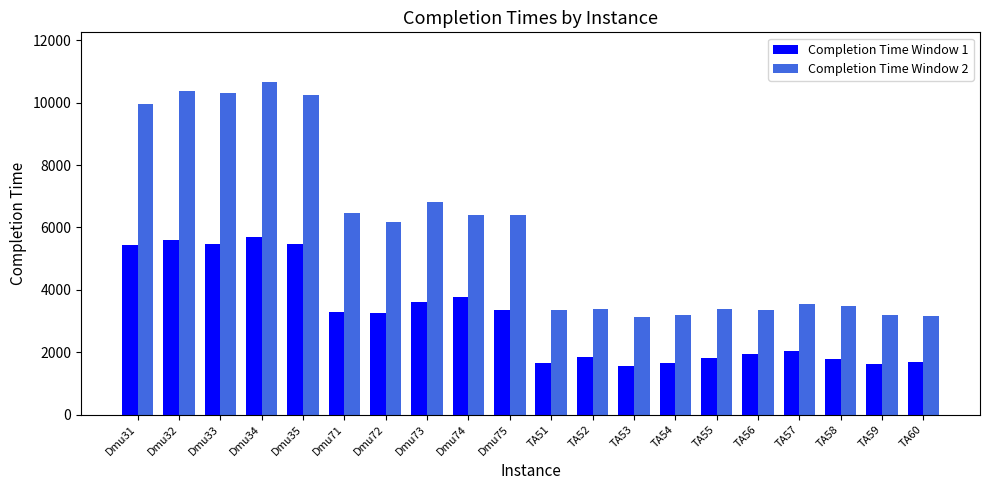

Which series has the widest spread of values?

Completion Time Window 2